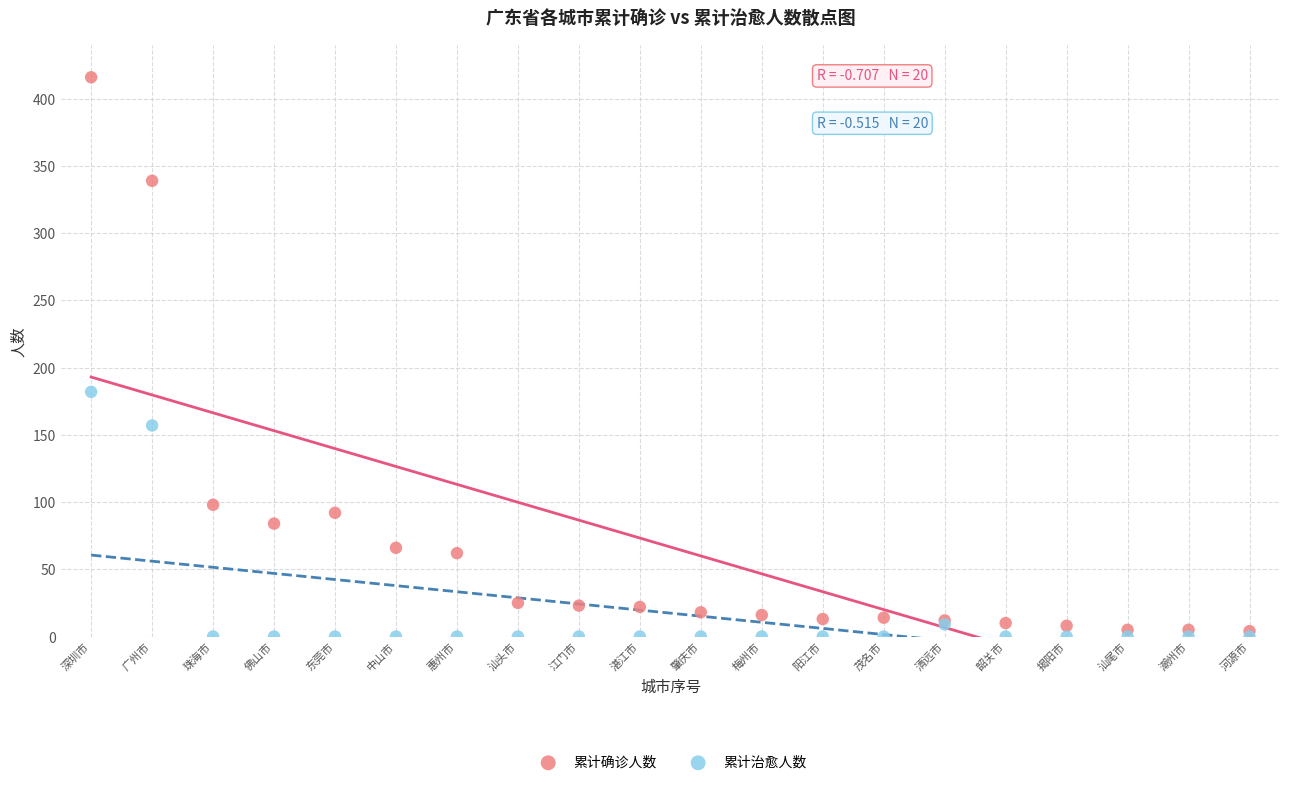

Across all series, what Y value is closest to 208?

182